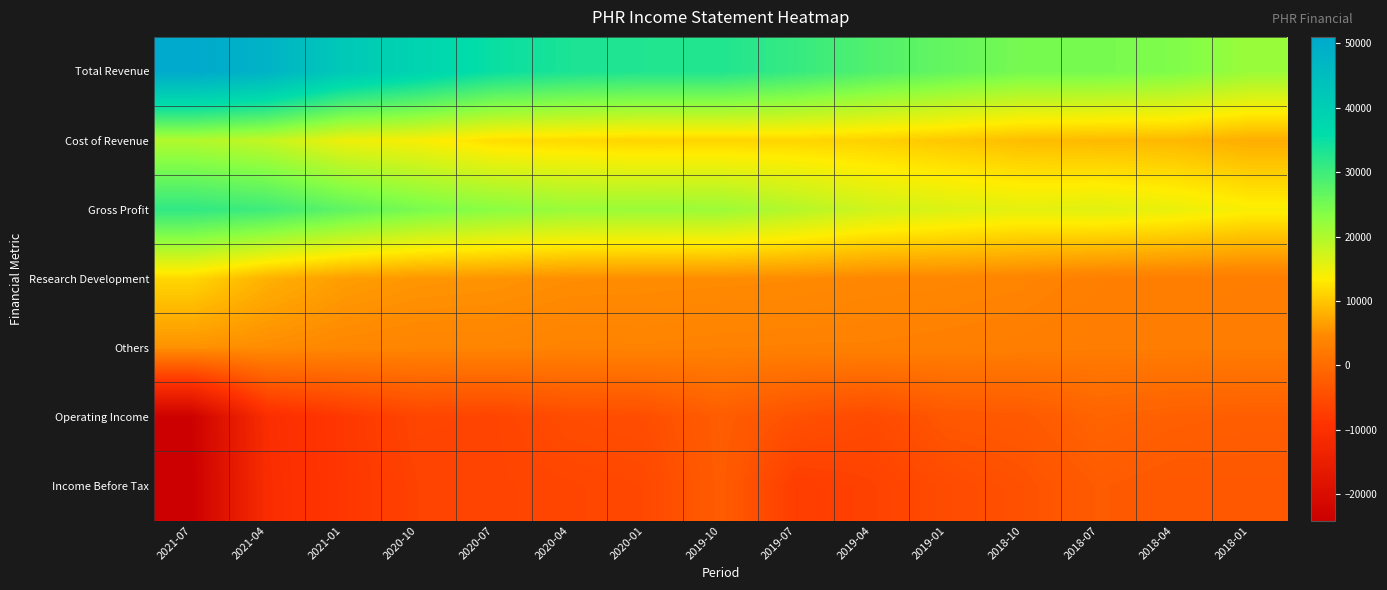

Reading left to right, what are all the values shown in this chart?

Total Revenue: 2021-07=51000	2021-04=48300	2021-01=41800	2020-10=38500	2020-07=35000	2020-04=33400	2020-01=32800	2019-10=32800	2019-07=30800	2019-04=28300	2019-01=26500	2018-10=24800	2018-07=24800	2018-04=23900	2018-01=21700
Cost of Revenue: 2021-07=19700	2021-04=18300	2021-01=14800	2020-10=14000	2020-07=12000	2020-04=11600	2020-01=11200	2019-10=11300	2019-07=11300	2019-04=10900	2019-01=10100	2018-10=9200	2018-07=8900	2018-04=8800	2018-01=7800
Gross Profit: 2021-07=31300	2021-04=30000	2021-01=27000	2020-10=24500	2020-07=23000	2020-04=21800	2020-01=21600	2019-10=21500	2019-07=19500	2019-04=17400	2019-01=16400	2018-10=15600	2018-07=15900	2018-04=15100	2018-01=13900
Research Development: 2021-07=11400	2021-04=8100	2021-01=6400	2020-10=5700	2020-07=5500	2020-04=5000	2020-01=4900	2019-10=4800	2019-07=4700	2019-04=4300	2019-01=4200	2018-10=3900	2018-07=3200	2018-04=3100	2018-01=2900
Others: 2021-07=5300	2021-04=4900	2021-01=4300	2020-10=4000	2020-07=4000	2020-04=3600	2020-01=3700	2019-10=3500	2019-07=3400	2019-04=3400	2019-01=3200	2018-10=3000	2018-07=2700	2018-04=2700	2018-01=2700
Operating Income: 2021-07=-23800	2021-04=-10600	2021-01=-8300	2020-10=-6100	2020-07=-6300	2020-04=-5000	2020-01=-4700	2019-10=-2300	2019-07=-4200	2019-04=-5300	2019-01=-3300	2018-10=-3000	2018-07=-1200	2018-04=-1900	2018-01=-2200
Income Before Tax: 2021-07=-24100	2021-04=-10800	2021-01=-8400	2020-10=-6500	2020-07=-6300	2020-04=-6000	2020-01=-5600	2019-10=-2400	2019-07=-7400	2019-04=-6600	2019-01=-5100	2018-10=-4200	2018-07=-2600	2018-04=-3200	2018-01=-3100